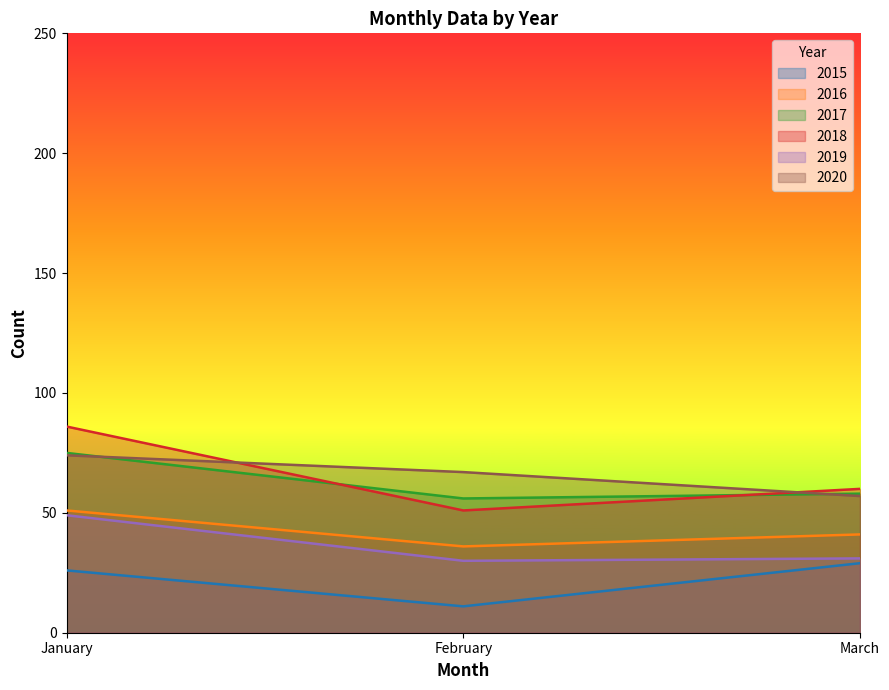

Does the chart display data point markers on the line(s)?

No